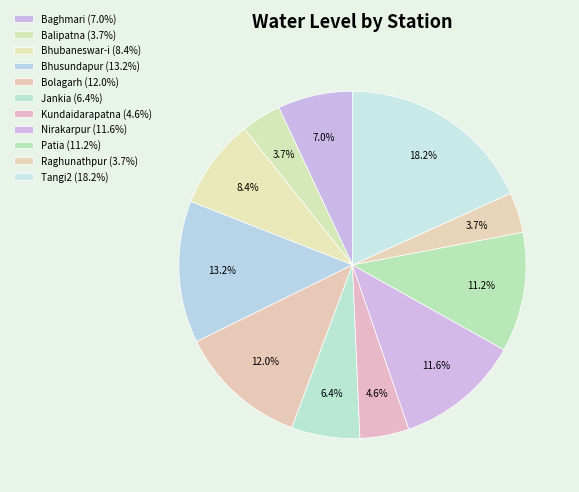

How many segments does this pie chart have?

11